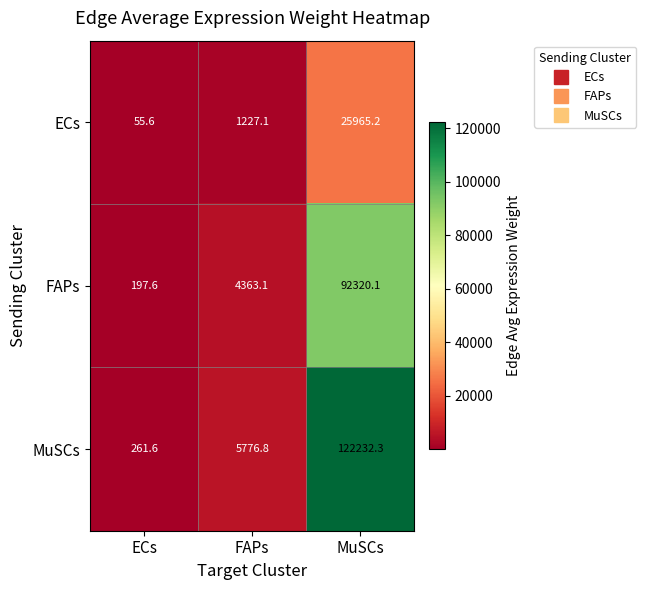

Which series changed the most between FAPs and MuSCs?

MuSCs